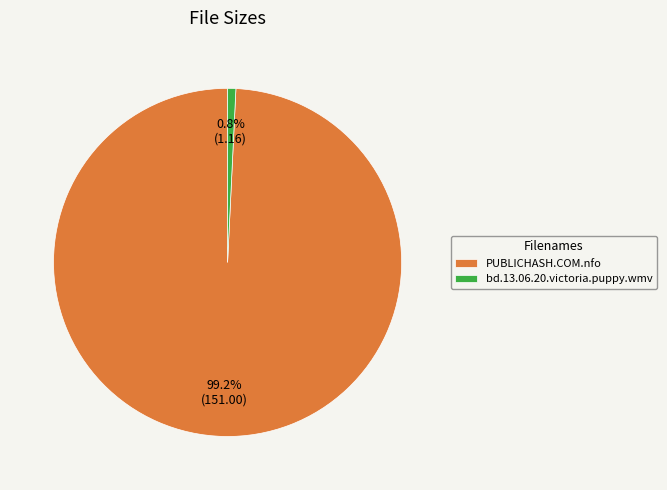

Approximately how many times larger is the value at PUBLICHASH.COM.nfo compared to bd.13.06.20.victoria.puppy.wmv?

130.2